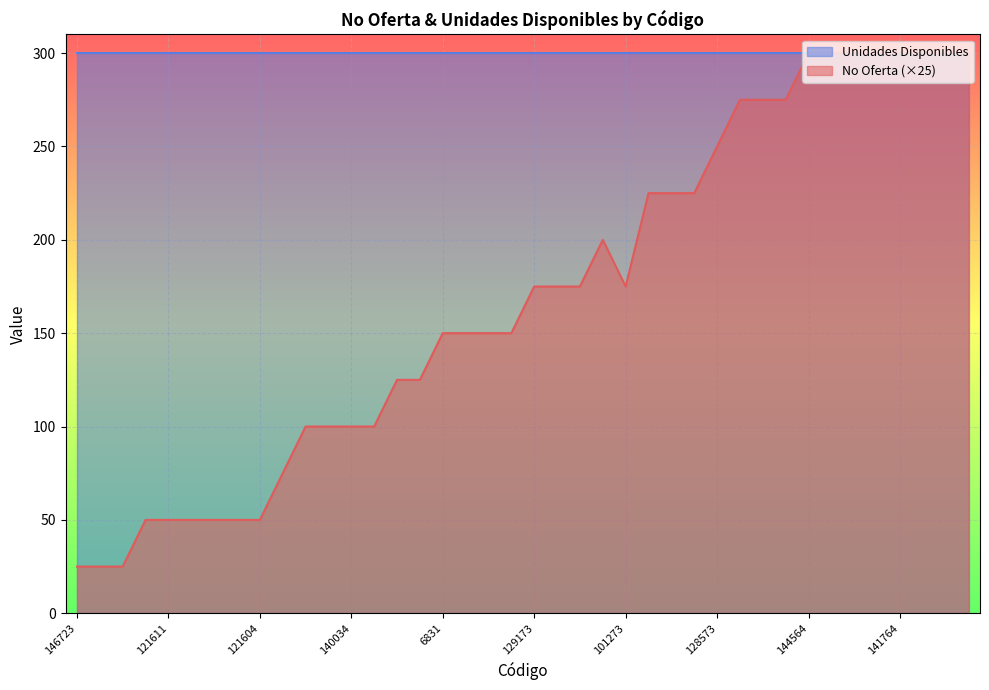

What position from the right is 101226?

18